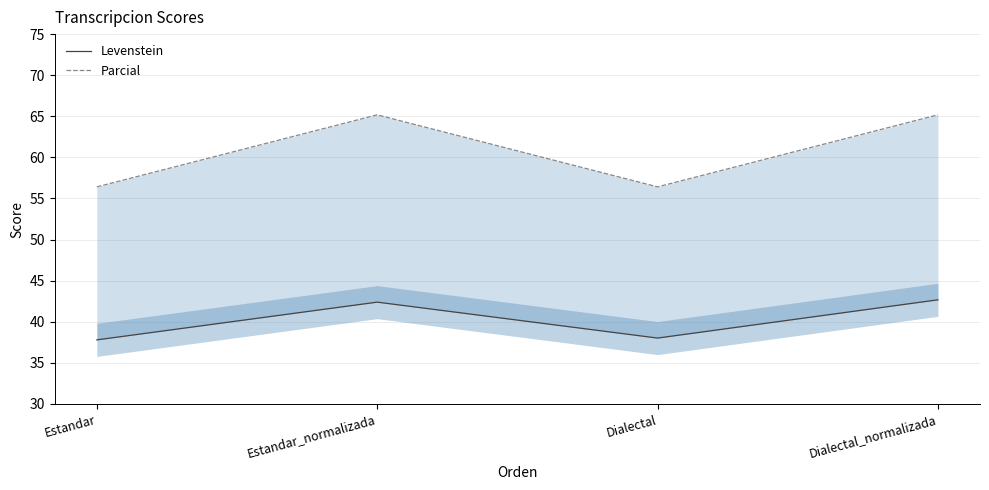

Rank the series by their maximum value, from lowest to highest.

Levenstein, Parcial